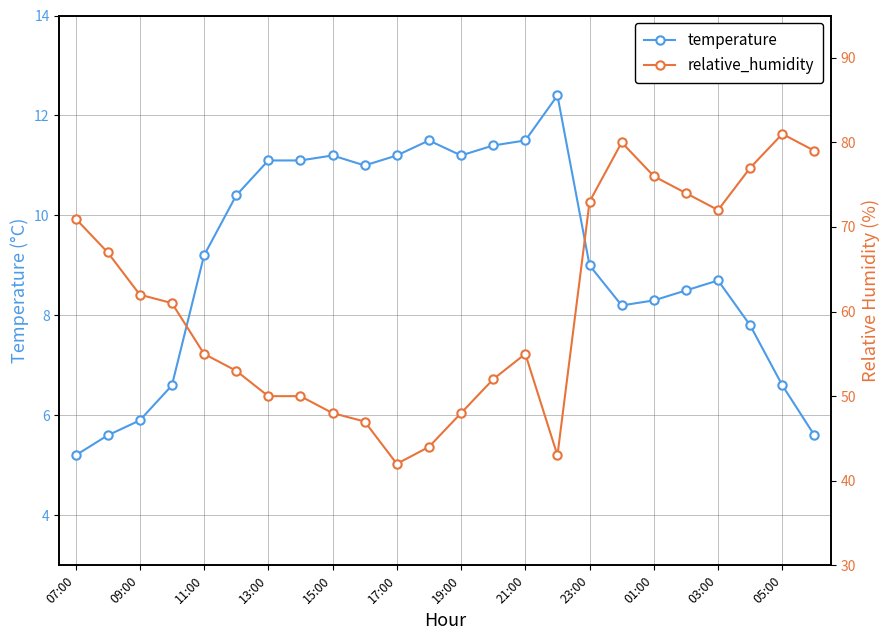

The temperature series shows 5.2 at 07:00. True or false?

True